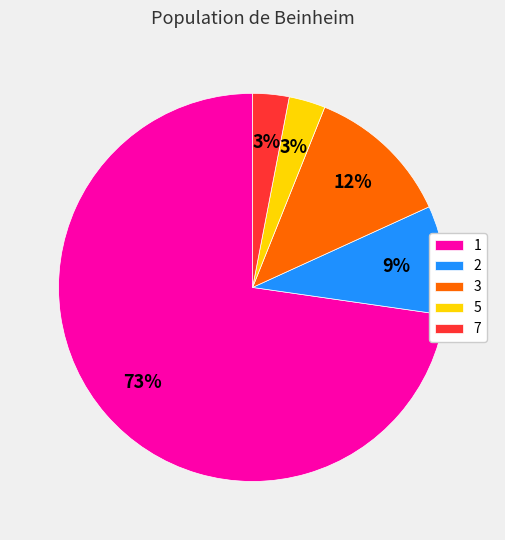

Is there any slice that represents more than half of the pie?

Yes